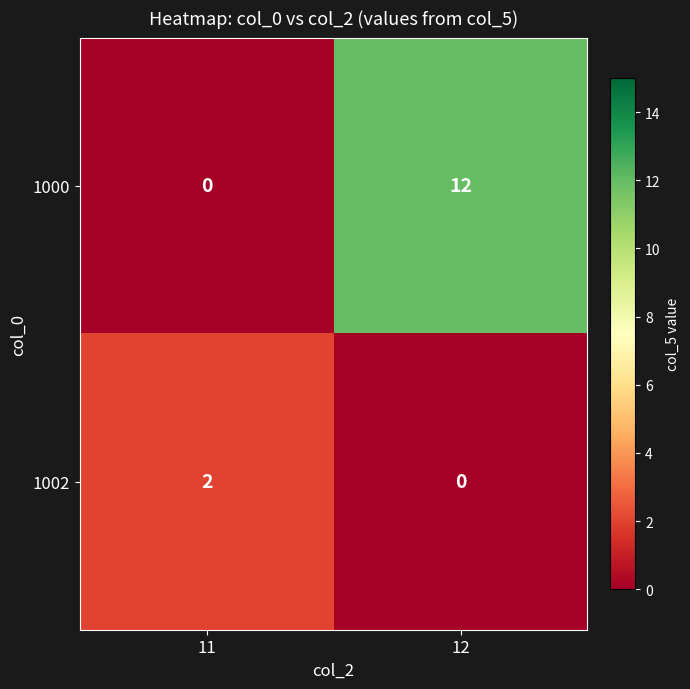

Which series changed the most between 11 and 12?

1000